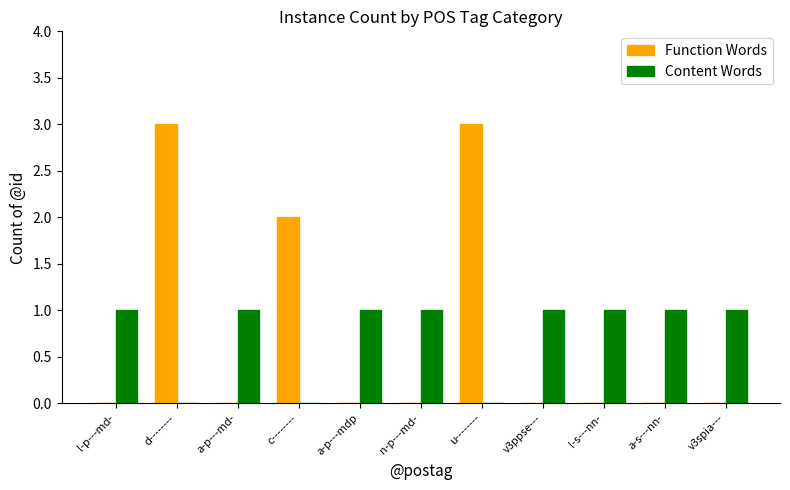

What is the total value across all series at u--------?

3